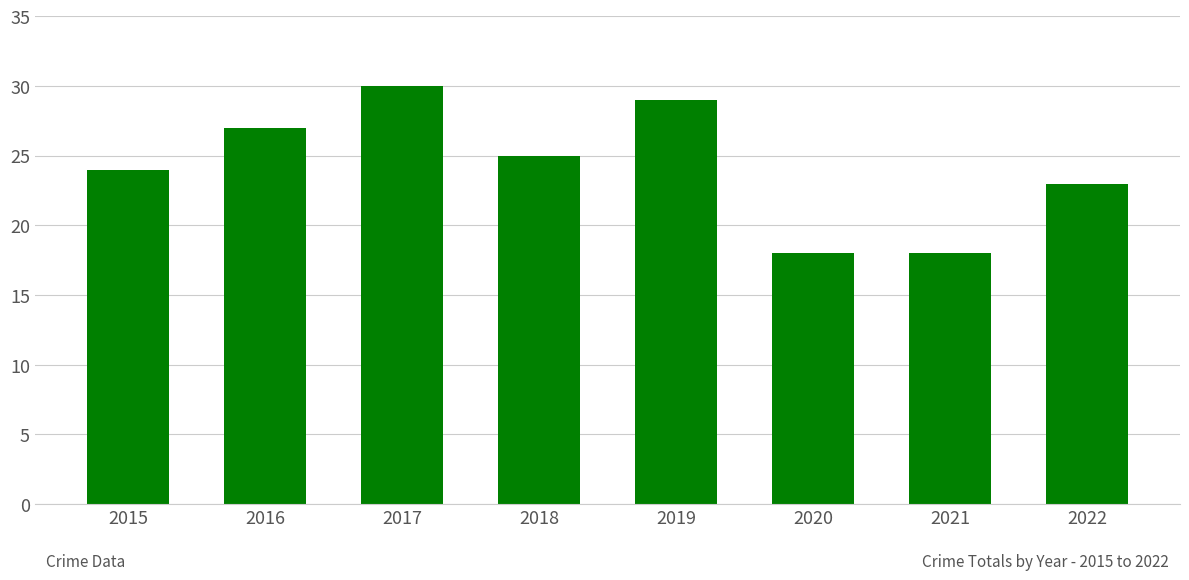

Which label corresponds to the largest value in the chart?

2017